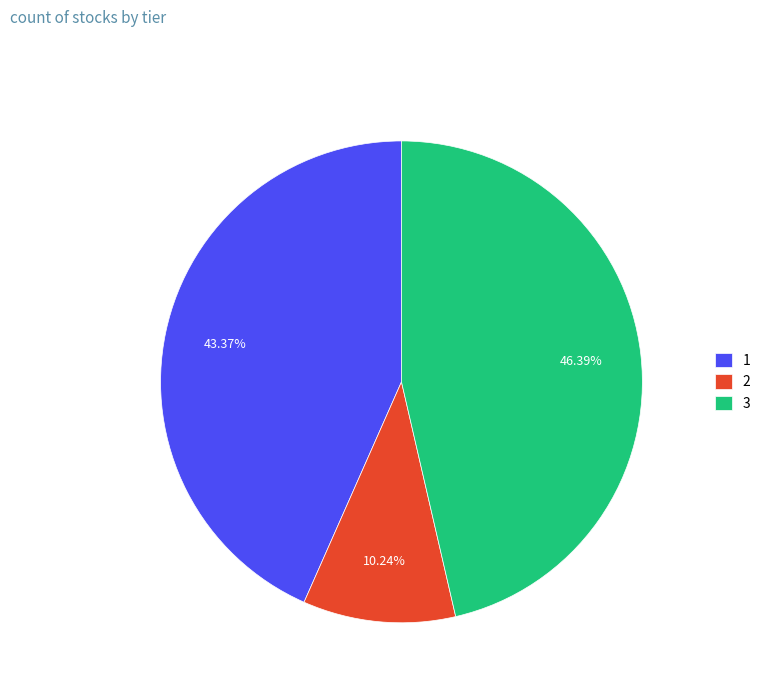

Is there a majority slice in this chart?

No